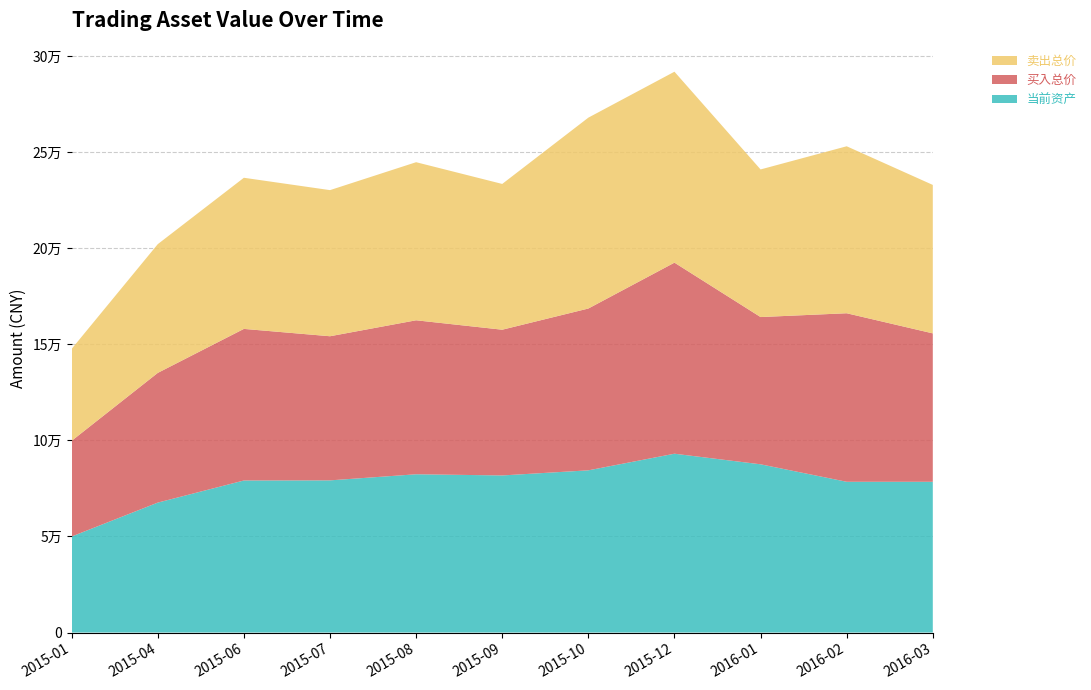

Reading left to right, extract all data points from this chart.

当前资产: 2015-01=50000.0	2015-04=67646.1	2015-06=79159.1	2015-07=79223.4	2015-08=82397.1	2015-09=81790.0	2015-10=84444.2	2015-12=93101.0	2016-01=87590.2	2016-02=78488.3	2016-03=78488.3
买入总价: 2015-01=49823.0	2015-04=67530.1	2015-06=78924.7	2015-07=75036.3	2015-08=80171.4	2015-09=75872.2	2015-10=84248.4	2015-12=99474.8	2016-01=76661.2	2016-02=87743.2	2016-03=77261.1
卖出总价: 2015-01=47856.2	2015-04=67027.4	2015-06=78687.5	2015-07=76074.7	2015-08=82306.8	2015-09=75892.7	2015-10=99377.1	2015-12=99414.5	2016-01=76855.1	2016-02=86935.3	2016-03=77296.8